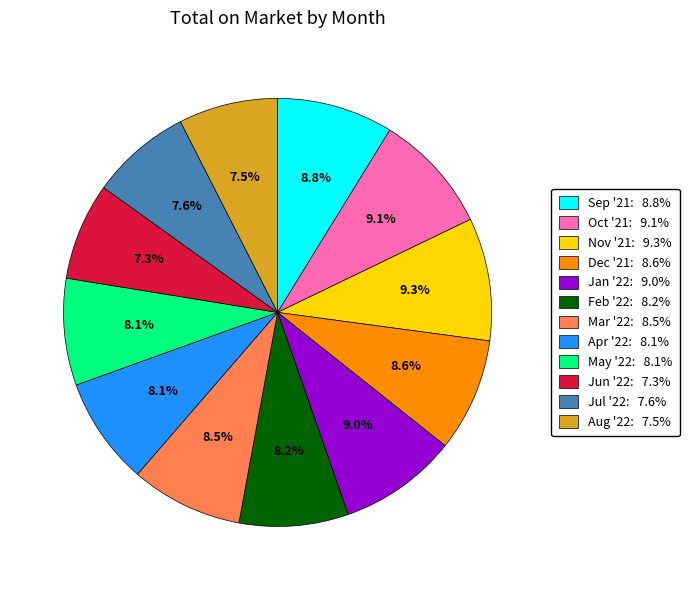

Between Jun '22 and Mar '22, which is larger?

Mar '22